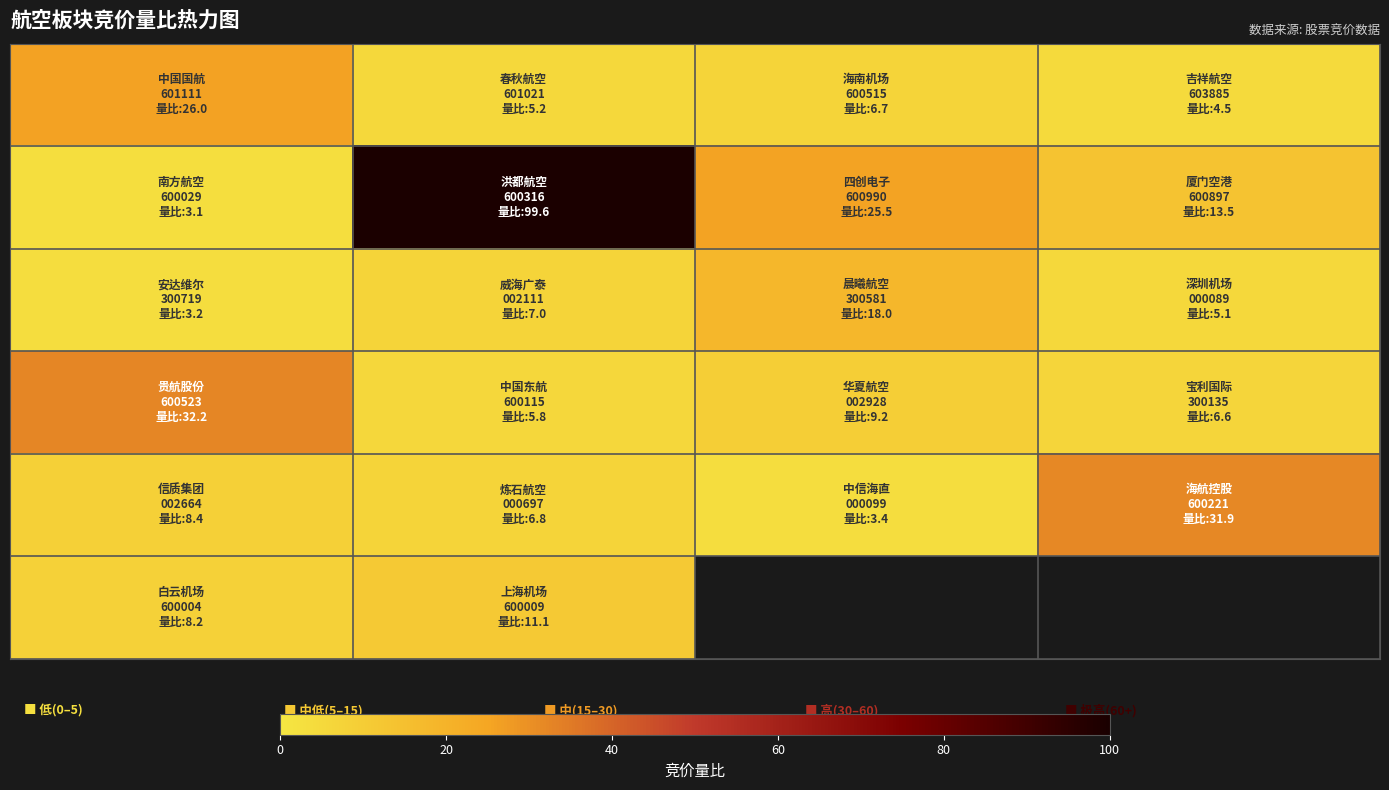

What is the spread (max minus min) of values at 20?

94.4